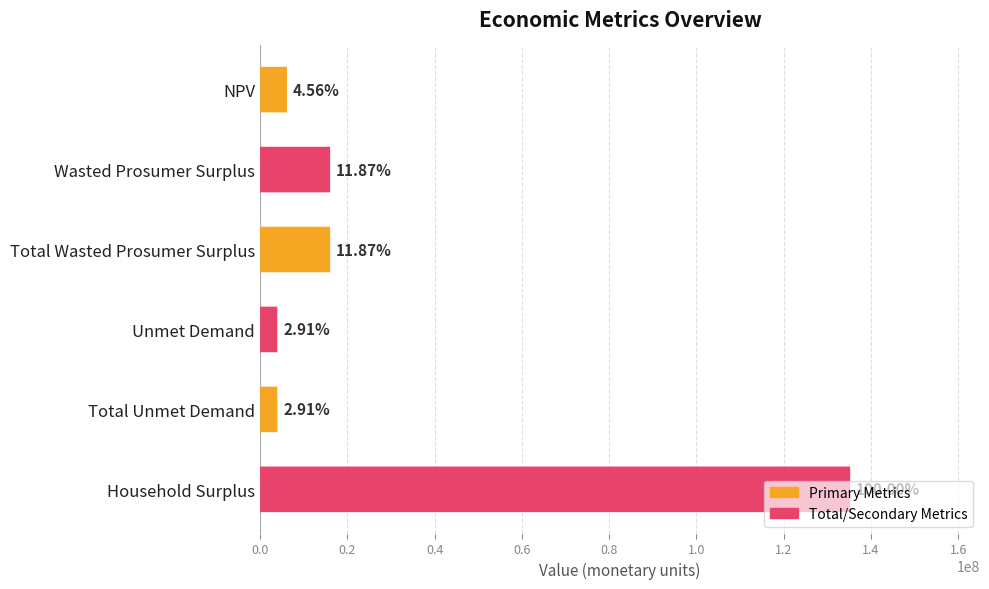

What is the change in value from Wasted Prosumer Surplus to Household Surplus?

+119206340.4